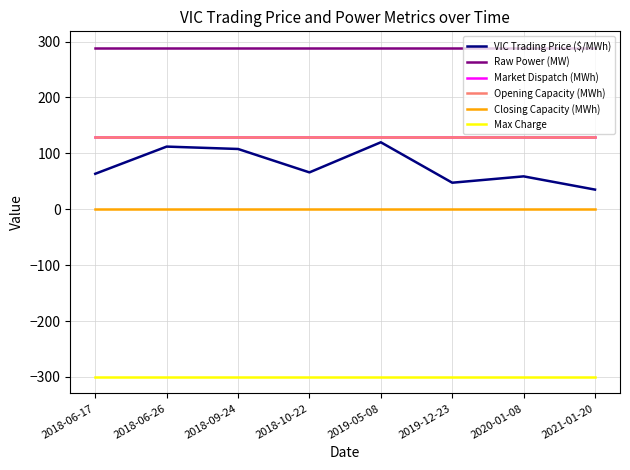

What is the sum of all Market Dispatch (MWh) values?

1040.0